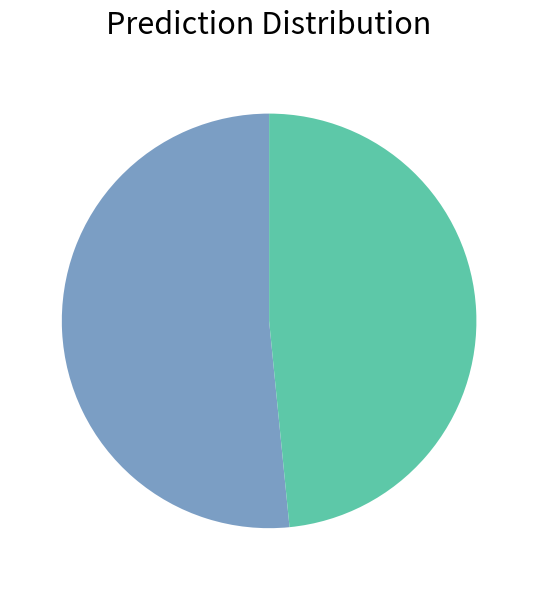

How many slices are in this pie chart?

2